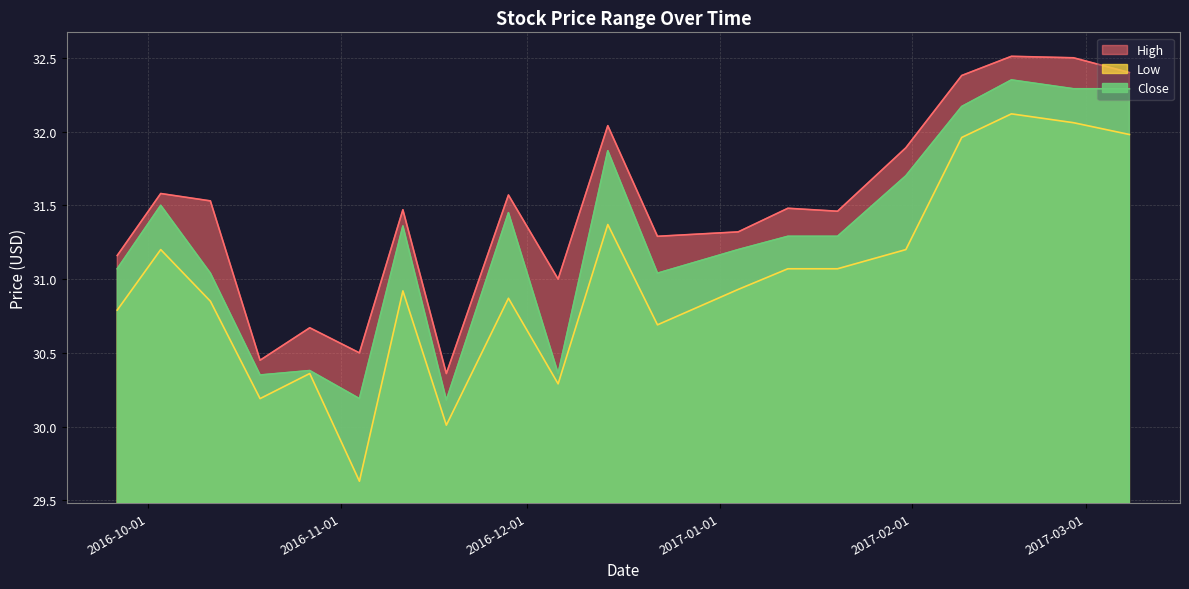

List the labels in order of Low value, smallest first.

2016-11-04, 2016-11-18, 2016-10-19, 2016-12-06, 2016-10-27, 2016-12-22, 2016-09-26, 2016-10-11, 2016-11-28, 2016-11-11, 2017-01-04, 2017-01-12, 2017-01-20, 2016-10-03, 2017-01-31, 2016-12-14, 2017-02-09, 2017-03-08, 2017-02-27, 2017-02-17